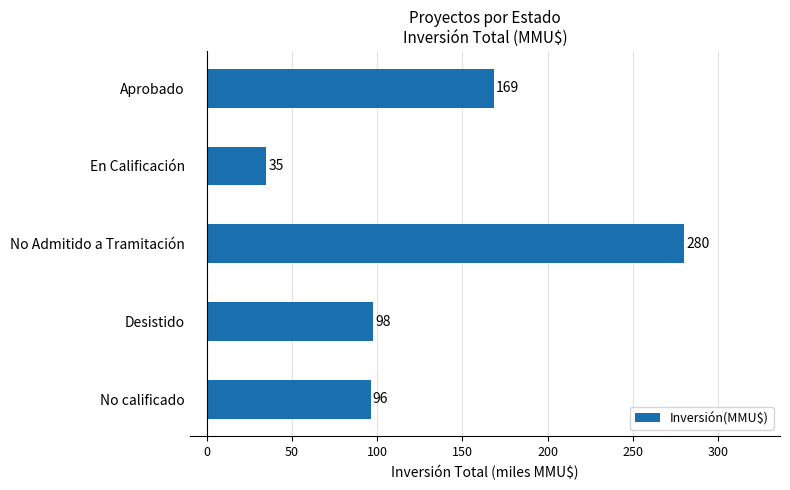

At which label is the value closest to 157?

Aprobado